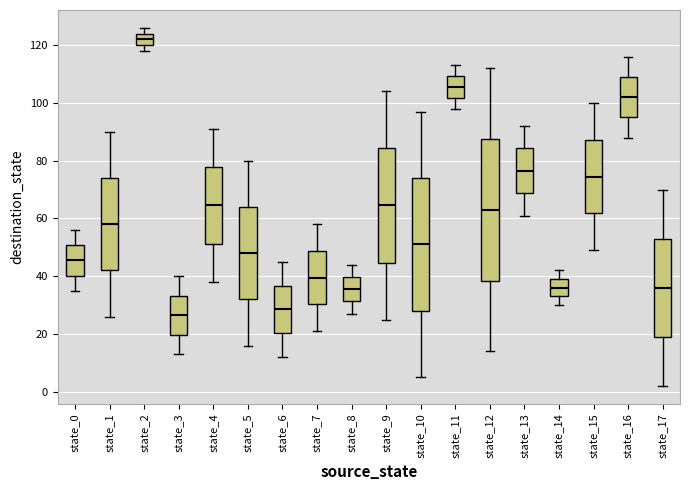

Which box's median line is the highest?

state_2